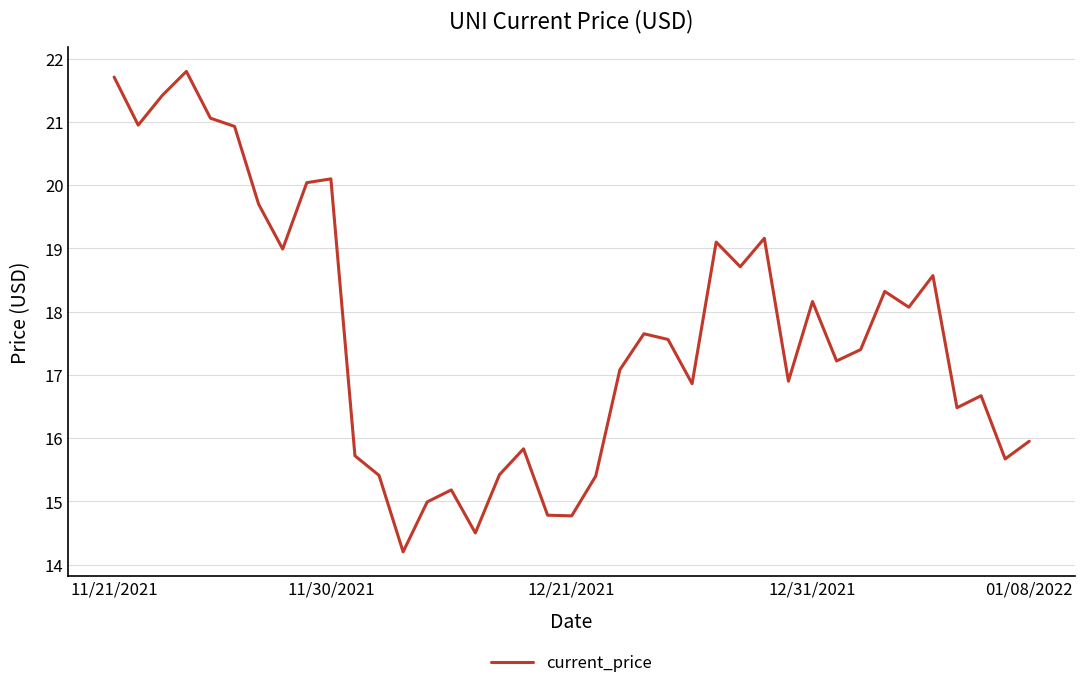

What is the difference between the maximum and minimum values?

7.6